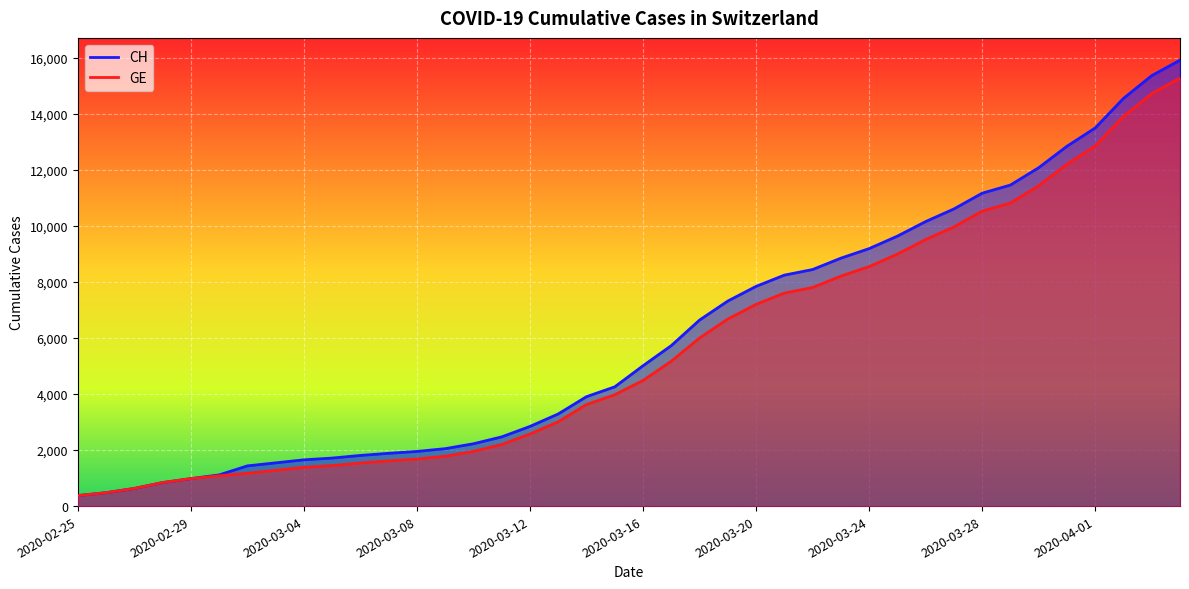

Reading left to right, extract all data points from this chart.

CH: 2020-02-25=375	2020-02-26=479	2020-02-27=630	2020-02-28=840	2020-02-29=981	2020-03-01=1113	2020-03-02=1436	2020-03-03=1544	2020-03-04=1652	2020-03-05=1715	2020-03-06=1809	2020-03-07=1885	2020-03-08=1952	2020-03-09=2051	2020-03-10=2226	2020-03-11=2472	2020-03-12=2845	2020-03-13=3291	2020-03-14=3908	2020-03-15=4259	2020-03-16=5012	2020-03-17=5731	2020-03-18=6644	2020-03-19=7323	2020-03-20=7847	2020-03-21=8249	2020-03-22=8449	2020-03-23=8855	2020-03-24=9196	2020-03-25=9642	2020-03-26=10162	2020-03-27=10613	2020-03-28=11175	2020-03-29=11467	2020-03-30=12086	2020-03-31=12852	2020-04-01=13505	2020-04-02=14561	2020-04-03=15375	2020-04-04=15926
GE: 2020-02-25=375	2020-02-26=479	2020-02-27=630	2020-02-28=840	2020-02-29=981	2020-03-01=1083	2020-03-02=1171	2020-03-03=1278	2020-03-04=1384	2020-03-05=1447	2020-03-06=1538	2020-03-07=1614	2020-03-08=1681	2020-03-09=1780	2020-03-10=1955	2020-03-11=2201	2020-03-12=2574	2020-03-13=3010	2020-03-14=3627	2020-03-15=3978	2020-03-16=4485	2020-03-17=5174	2020-03-18=6002	2020-03-19=6681	2020-03-20=7205	2020-03-21=7607	2020-03-22=7807	2020-03-23=8213	2020-03-24=8554	2020-03-25=9000	2020-03-26=9520	2020-03-27=9971	2020-03-28=10533	2020-03-29=10825	2020-03-30=11444	2020-03-31=12210	2020-04-01=12863	2020-04-02=13919	2020-04-03=14733	2020-04-04=15284